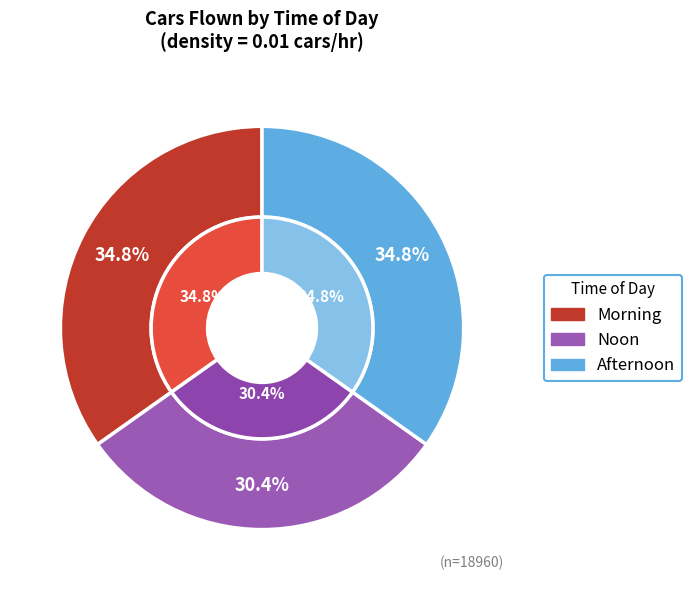

Is it true that Morning is 27% of the pie?

False